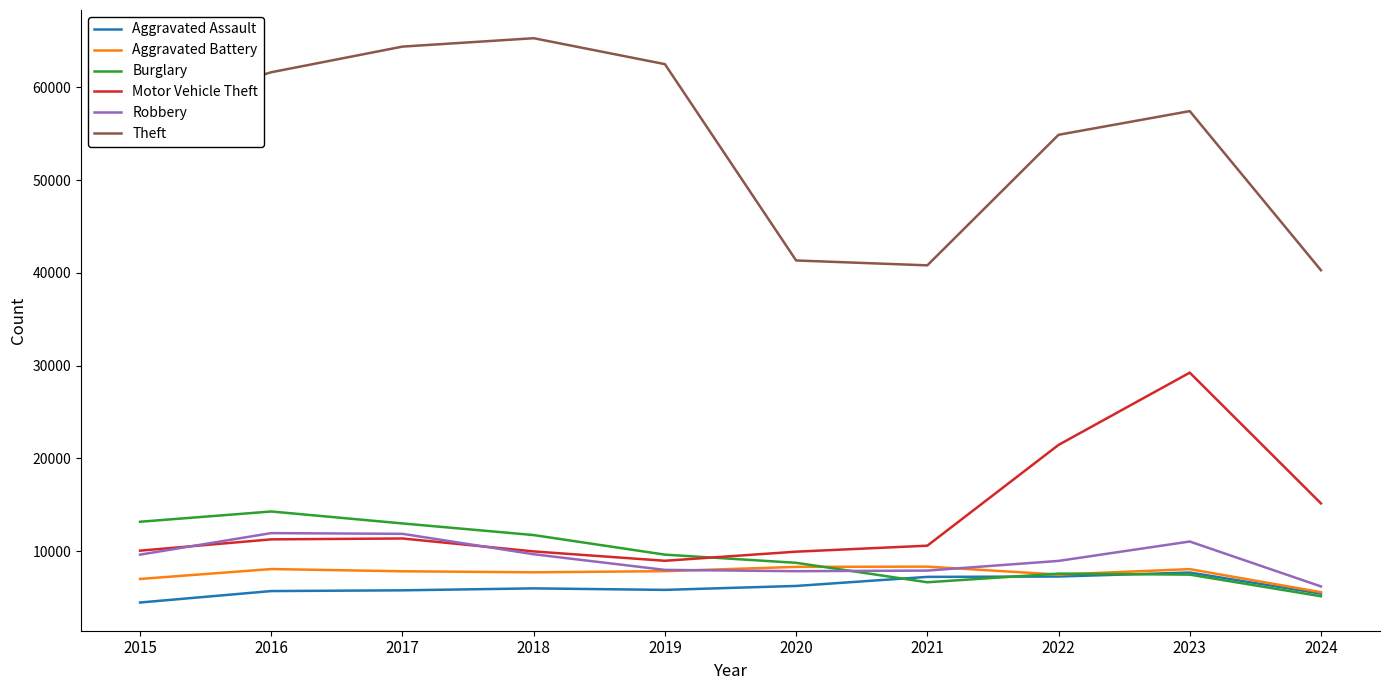

Which series has the widest spread of values?

Theft